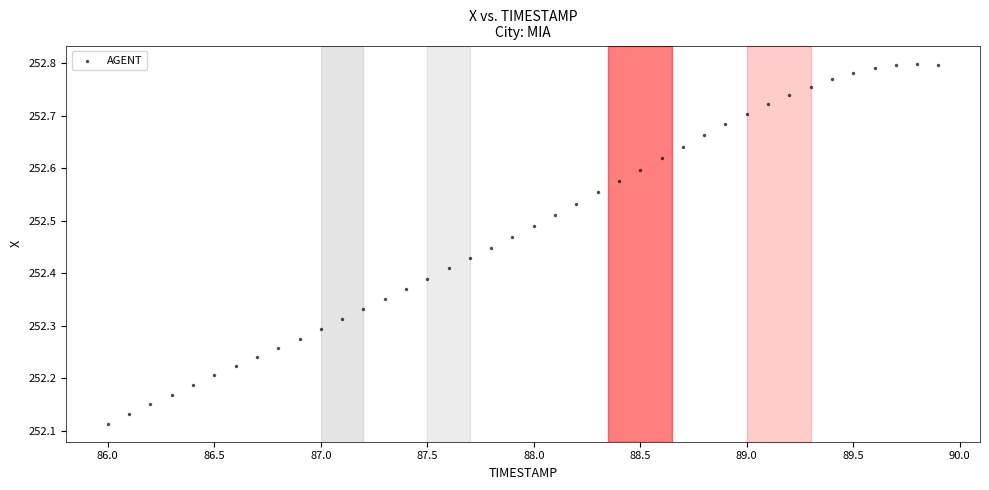

What is the range of X values (max minus min)?

3.9